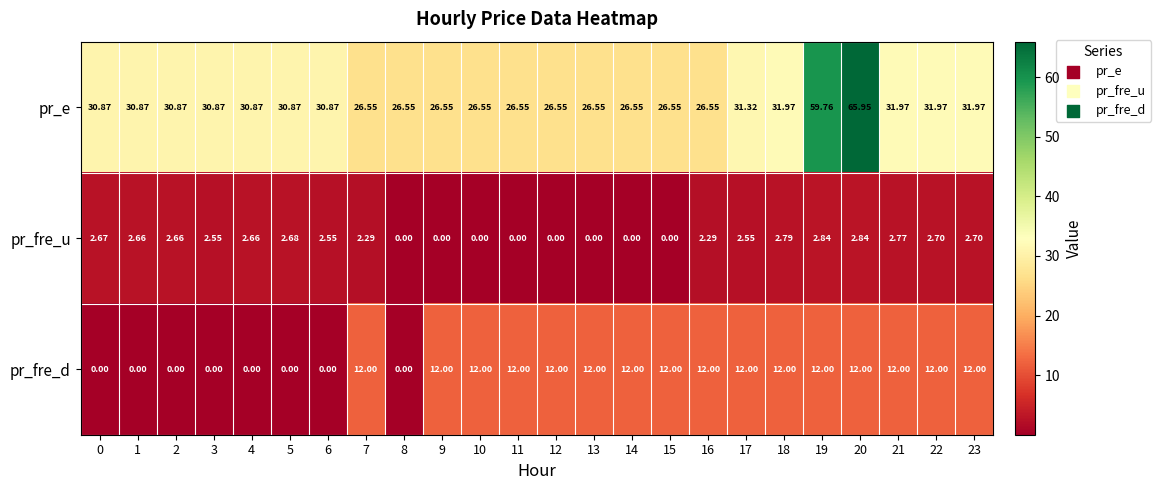

Which series has the largest range (max minus min)?

pr_e